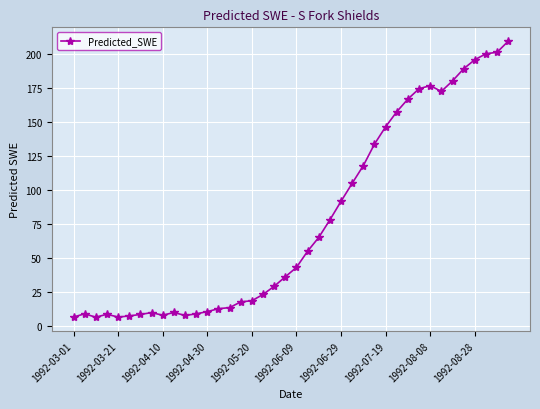

What is the value of the 16th point from the left?

17.4